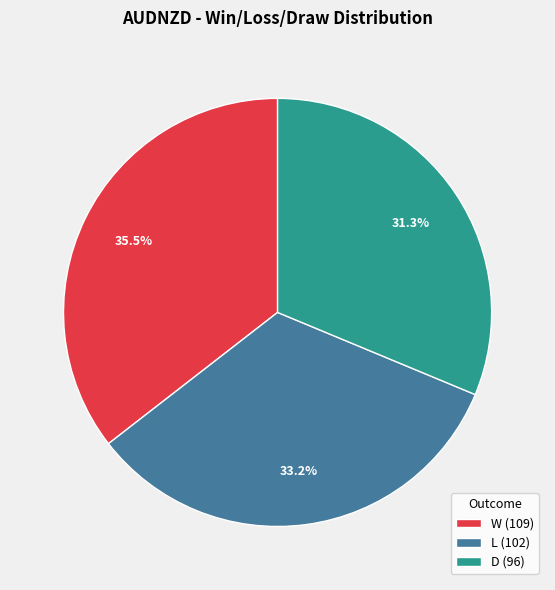

Is there any slice that represents more than half of the pie?

No